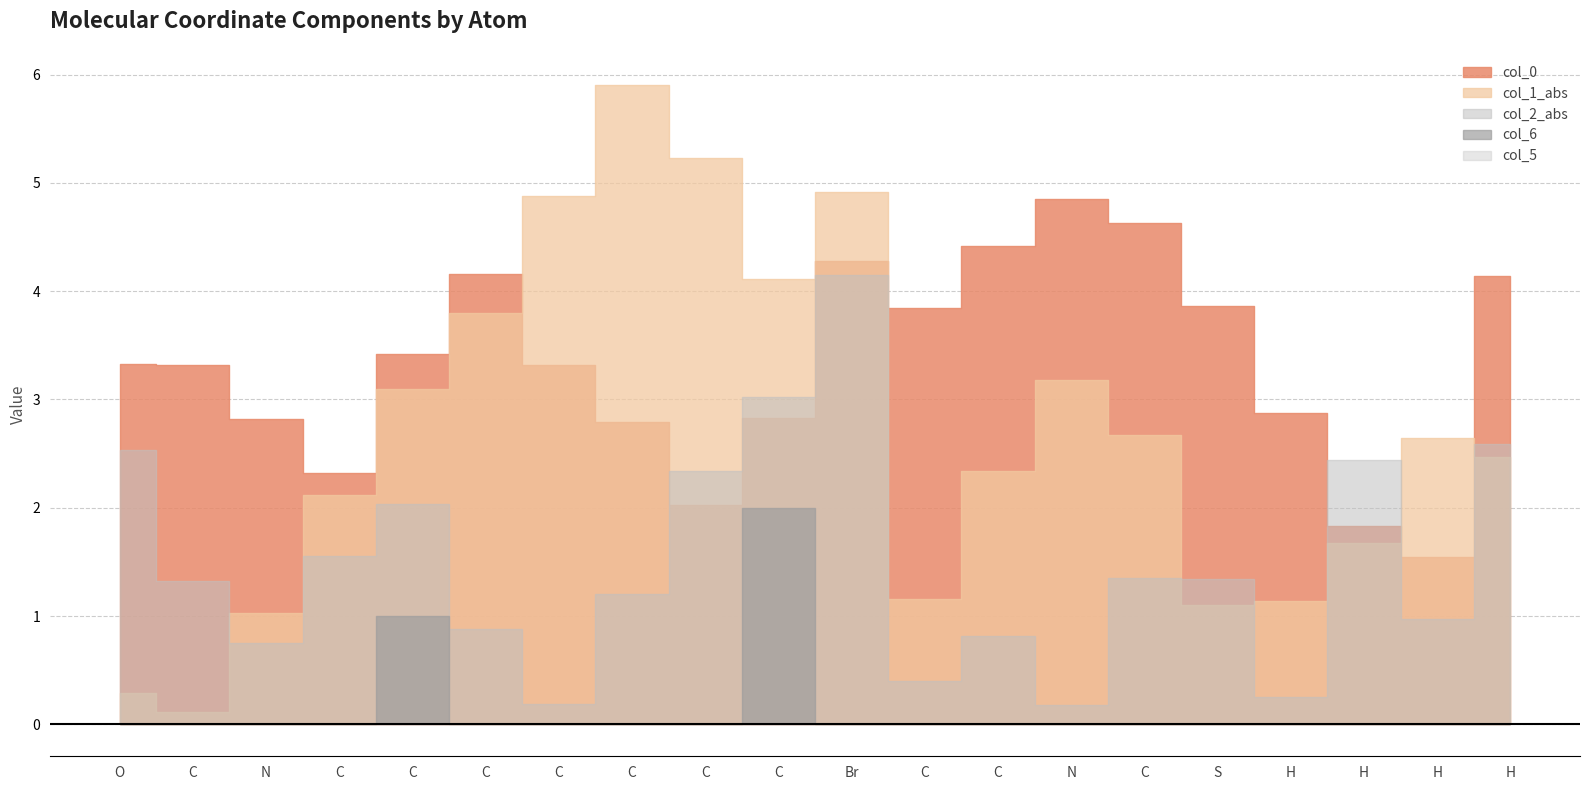

Reading left to right, extract all data points from this chart.

col_0: O=3.3	C=3.3	N=2.8	C=2.3	C=3.4	C=4.2	C=3.3	C=2.8	C=2.0	C=2.8	Br=4.3	C=3.8	C=4.4	N=4.9	C=4.6	S=3.9	H=2.9	H=1.8	H=1.5	H=4.1
col_1_abs: O=0.3	C=0.1	N=1.0	C=2.1	C=3.1	C=3.8	C=4.9	C=5.9	C=5.2	C=4.1	Br=4.9	C=1.2	C=2.3	N=3.2	C=2.7	S=1.1	H=1.1	H=1.7	H=2.6	H=2.5
col_2_abs: O=2.5	C=1.3	N=0.8	C=1.6	C=2.0	C=0.9	C=0.2	C=1.2	C=2.3	C=3.0	Br=4.1	C=0.4	C=0.8	N=0.2	C=1.3	S=1.3	H=0.3	H=2.4	H=1.0	H=2.6
col_6: O=0.0	C=0.0	N=0.0	C=0.0	C=1.0	C=0.0	C=0.0	C=0.0	C=0.0	C=2.0	Br=0.0	C=0.0	C=0.0	N=0.0	C=0.0	S=0.0	H=0.0	H=0.0	H=0.0	H=0.0
col_5: O=0.0	C=0.0	N=0.0	C=0.0	C=0.0	C=0.0	C=0.0	C=0.0	C=0.0	C=0.0	Br=0.0	C=0.0	C=0.0	N=0.0	C=0.0	S=0.0	H=0.0	H=0.0	H=0.0	H=0.0